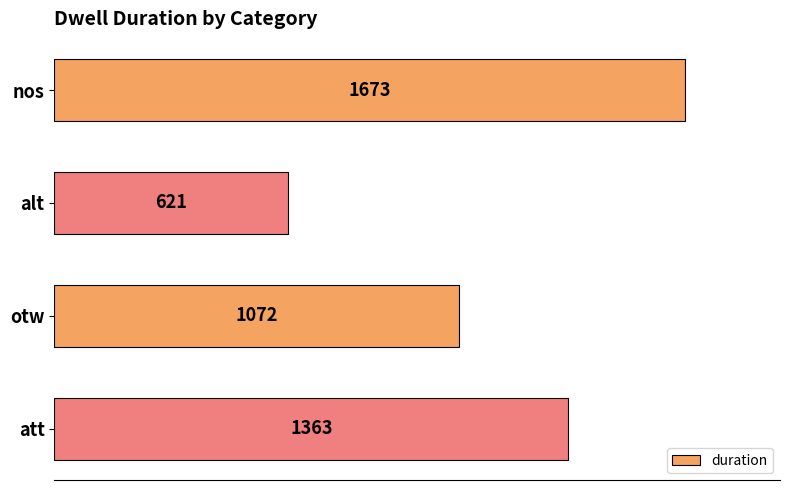

What value does the data have at alt, to the nearest 100?

600